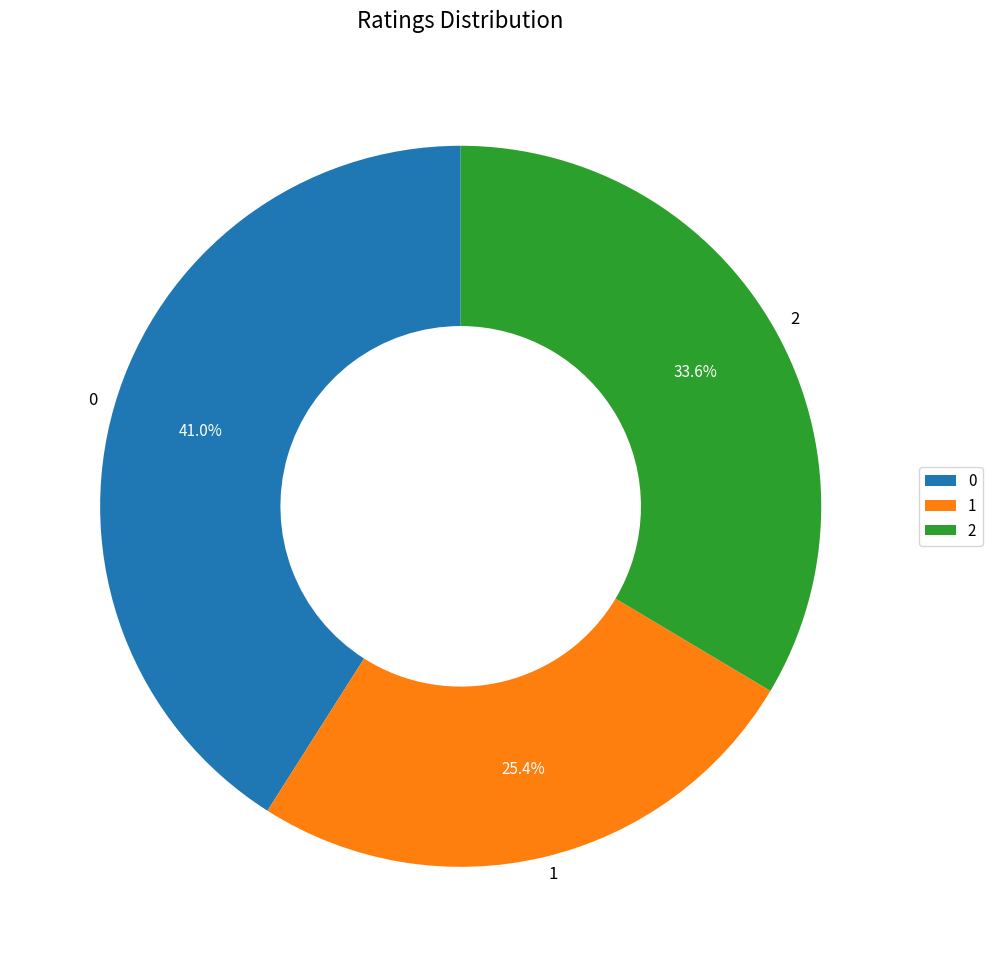

Rank the categories by value from lowest to highest.

1, 2, 0